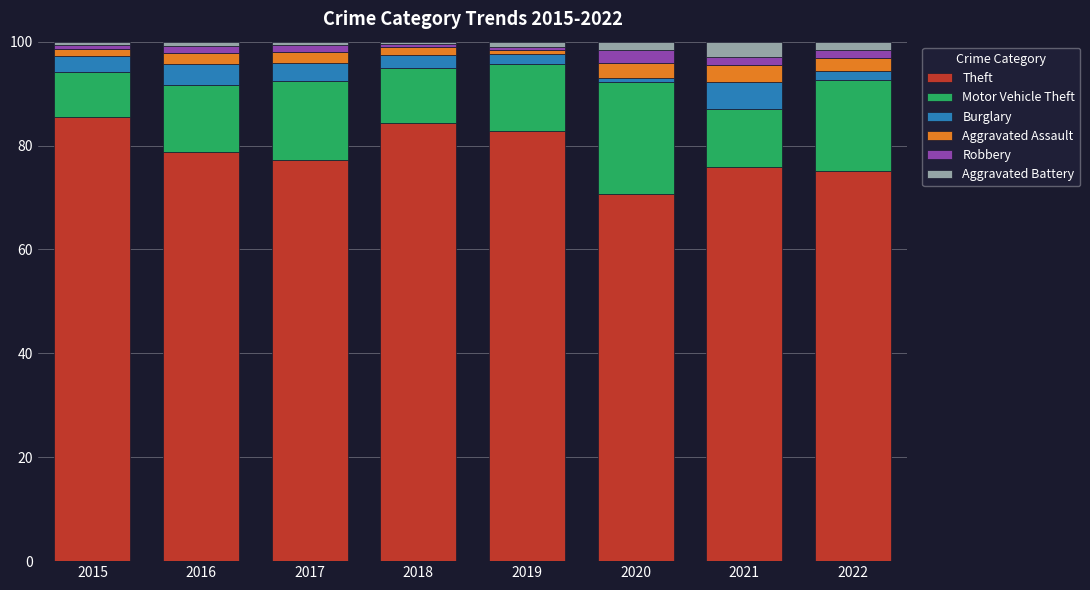

The value of Theft at 2020 is 70.6. True or false?

True